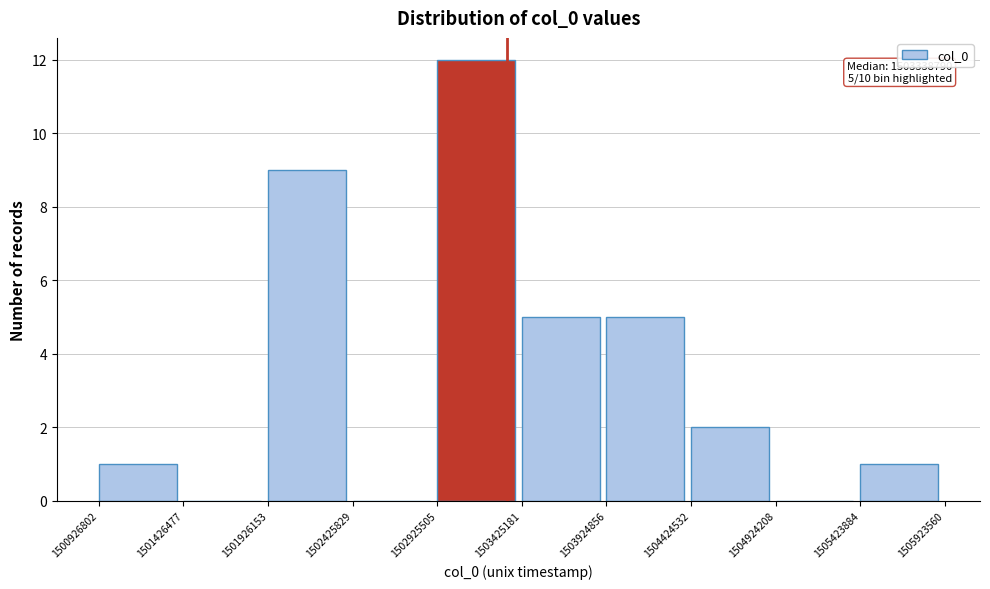

Over which range of the x-axis is the bar tallest?

1502925505 to 1503425181